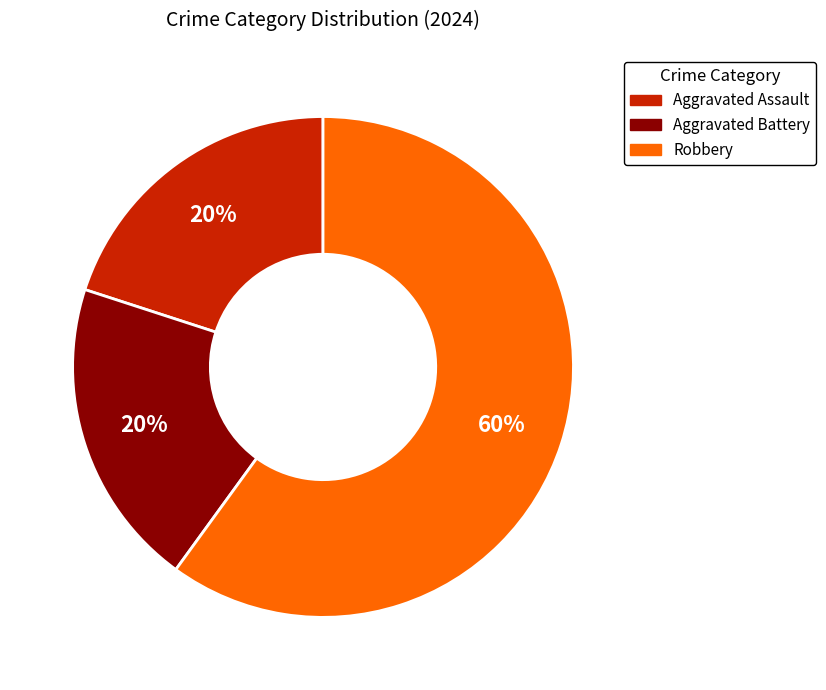

What is the largest slice in the pie chart?

Robbery